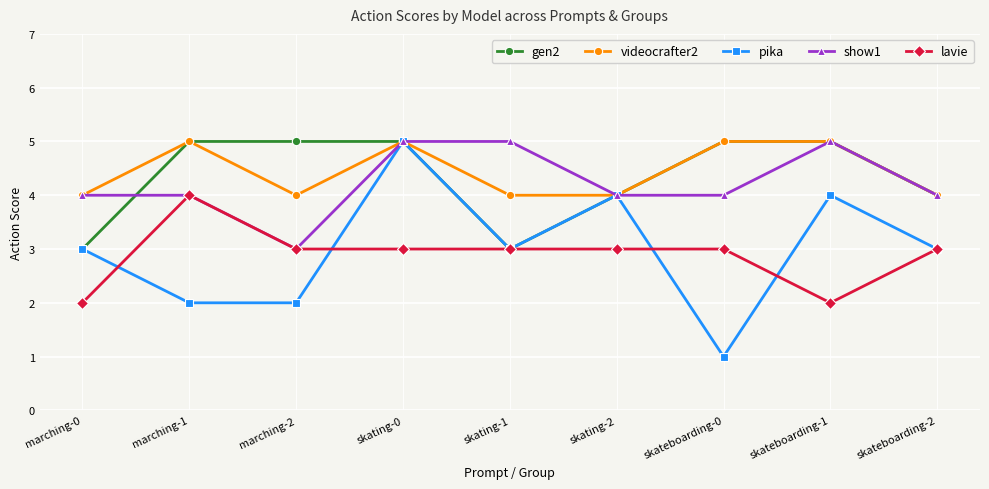

Is the value of videocrafter2 at skateboarding-1 greater than the value of lavie at marching-0?

Yes